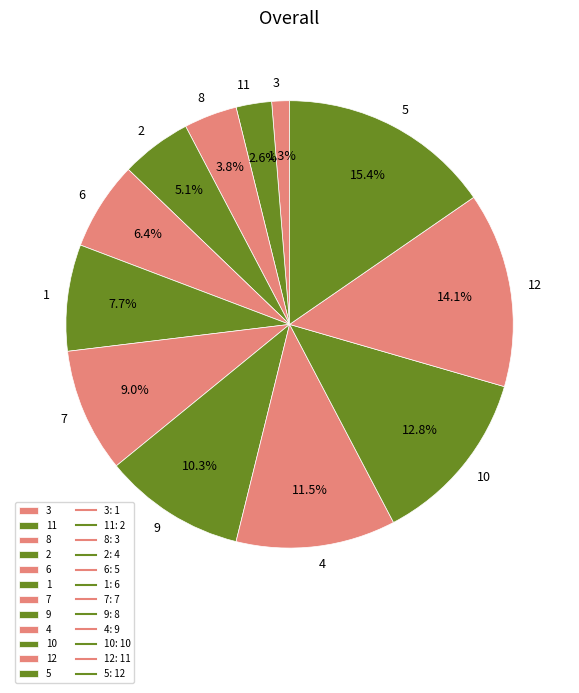

Is the sum of 4 and 2 greater than half?

No